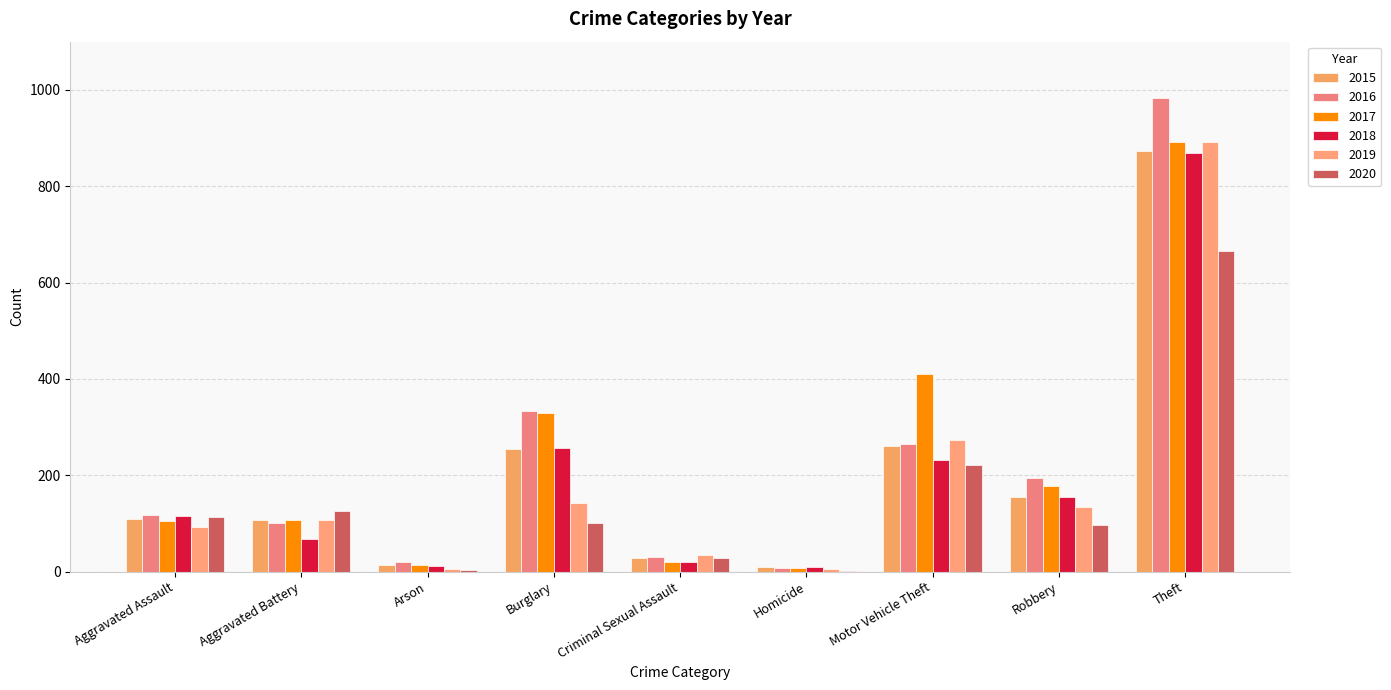

What are all the series names shown in the legend?

2015, 2016, 2017, 2018, 2019, 2020